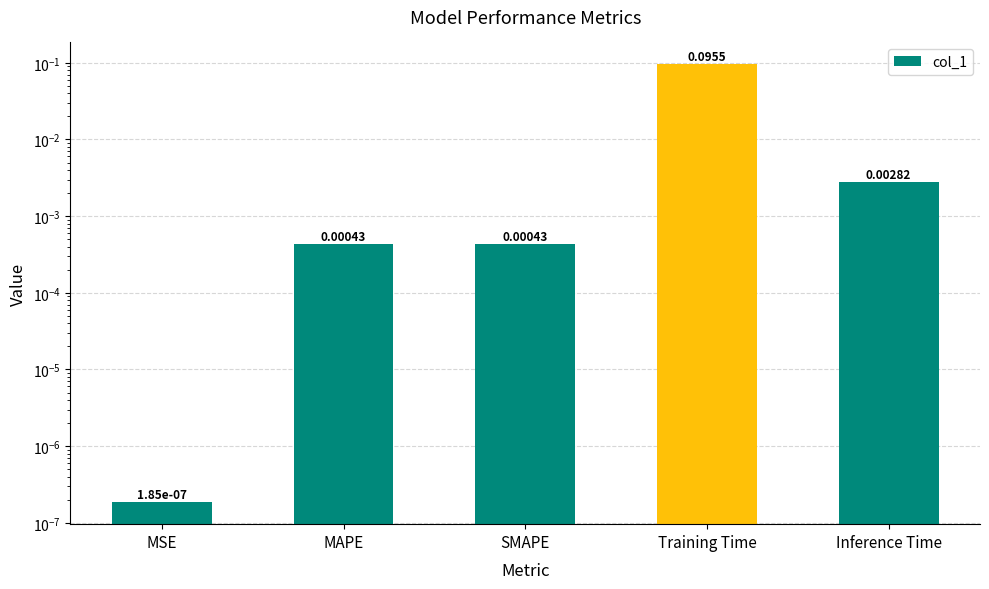

How many distinct data groups are displayed?

1